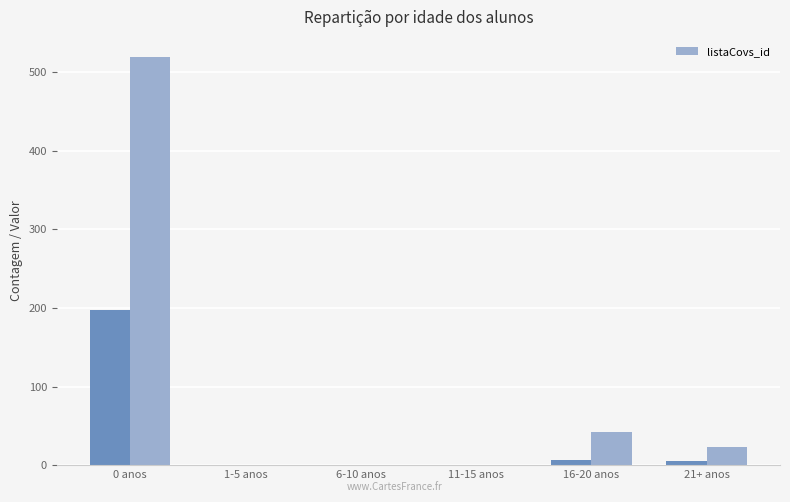

Which label corresponds to the smallest value in the chart?

1-5 anos